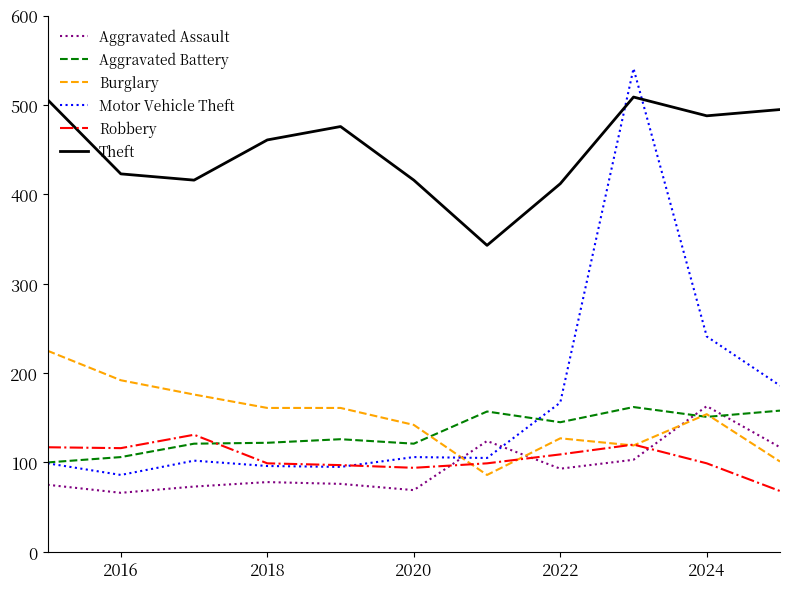

Does the chart have visible grid lines?

No